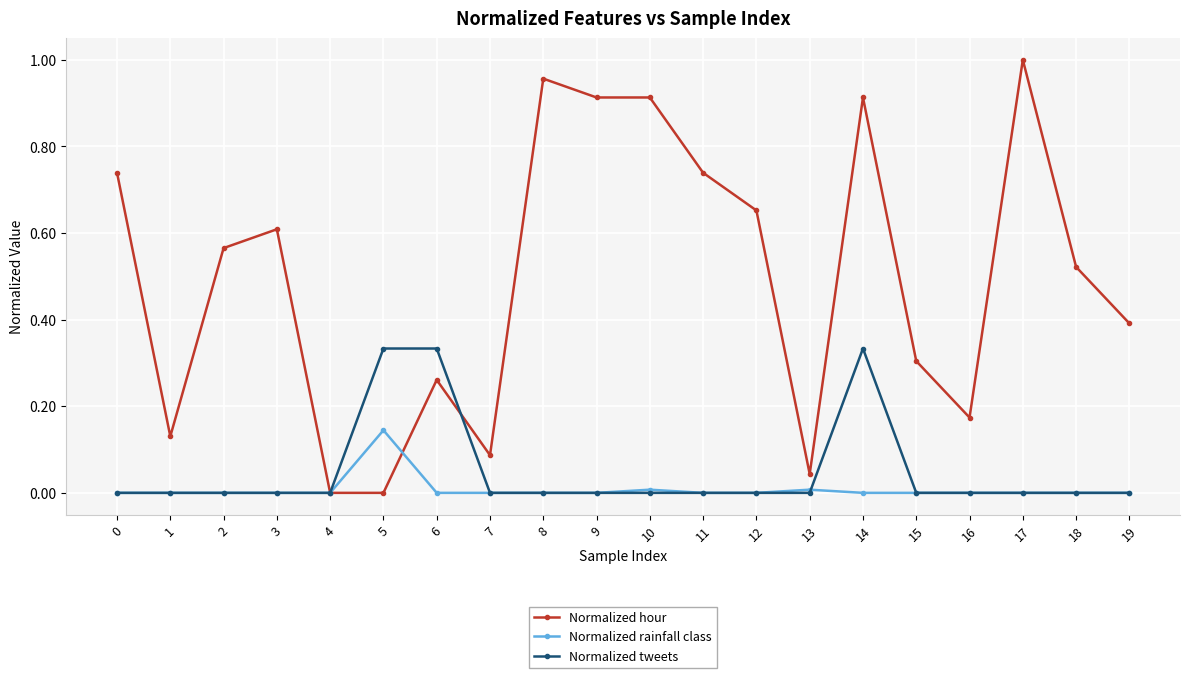

Count the Normalized tweets values in the range 0 to 1.

20